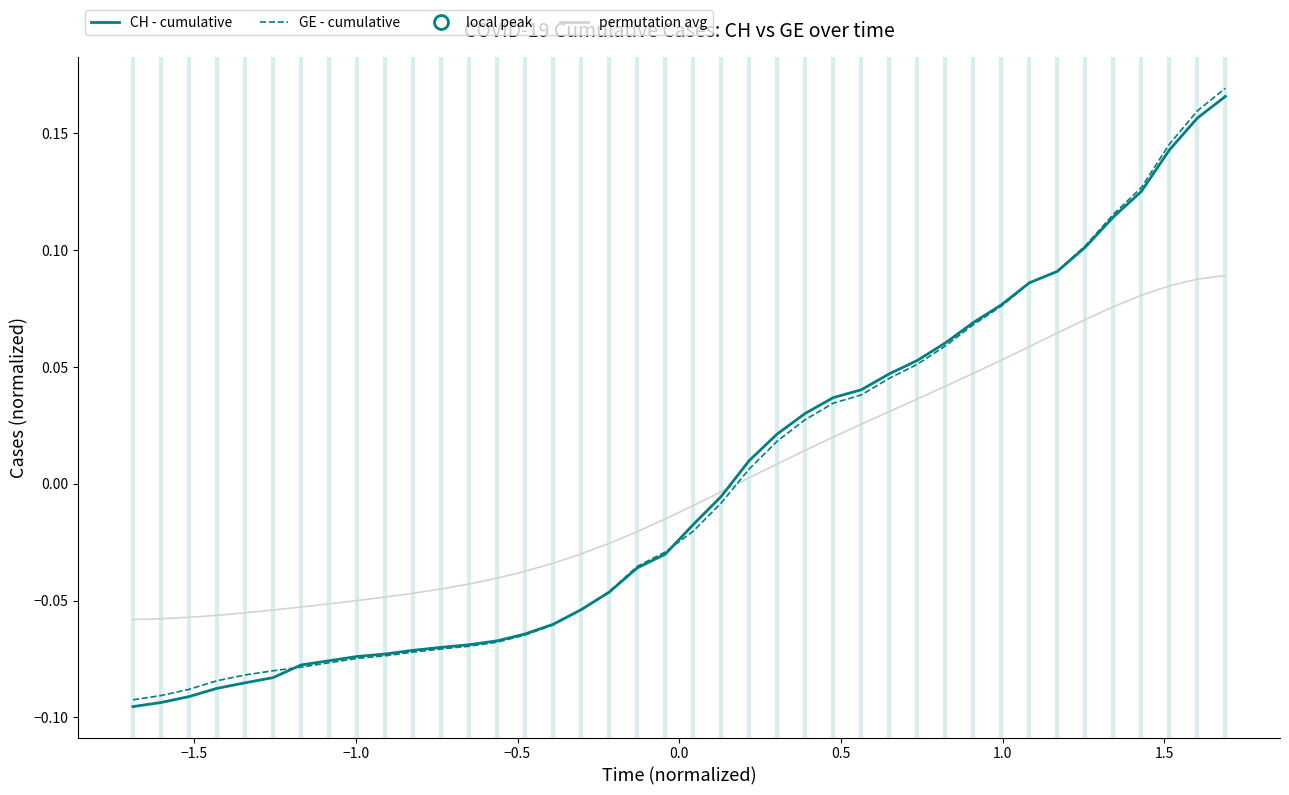

Reading left to right, list all the values displayed in this chart.

permutation avg: -0.1	-0.1	-0.1	-0.1	-0.1	-0.1	-0.1	-0.1	-0.0	-0.0	-0.0	-0.0	-0.0	-0.0	-0.0	-0.0	-0.0	-0.0	-0.0	-0.0	-0.0	-0.0	0.0	0.0	0.0	0.0	0.0	0.0	0.0	0.0	0.0	0.1	0.1	0.1	0.1	0.1	0.1	0.1	0.1	0.1
CH (cumulative): -0.1	-0.1	-0.1	-0.1	-0.1	-0.1	-0.1	-0.1	-0.1	-0.1	-0.1	-0.1	-0.1	-0.1	-0.1	-0.1	-0.1	-0.0	-0.0	-0.0	-0.0	-0.0	0.0	0.0	0.0	0.0	0.0	0.0	0.1	0.1	0.1	0.1	0.1	0.1	0.1	0.1	0.1	0.1	0.2	0.2
GE (cumulative): -0.1	-0.1	-0.1	-0.1	-0.1	-0.1	-0.1	-0.1	-0.1	-0.1	-0.1	-0.1	-0.1	-0.1	-0.1	-0.1	-0.1	-0.0	-0.0	-0.0	-0.0	-0.0	0.0	0.0	0.0	0.0	0.0	0.0	0.1	0.1	0.1	0.1	0.1	0.1	0.1	0.1	0.1	0.1	0.2	0.2